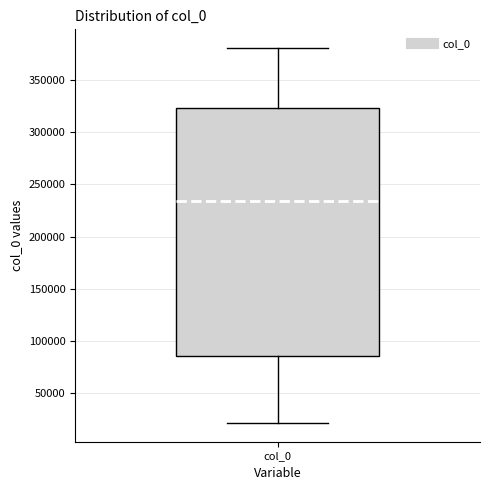

Where is the upper edge of the box for col_0 on the y-axis? The values are not printed on the chart, so give them approximately, as read against the axis.

325000